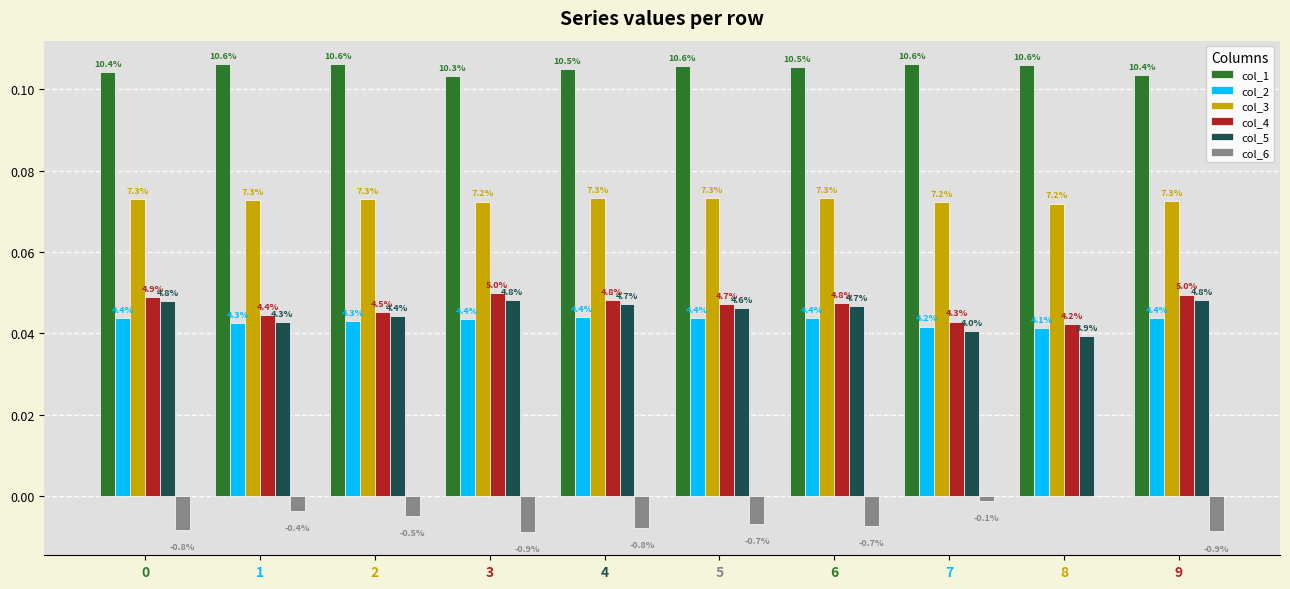

What is the spread (max minus min) of values at 0?

0.1